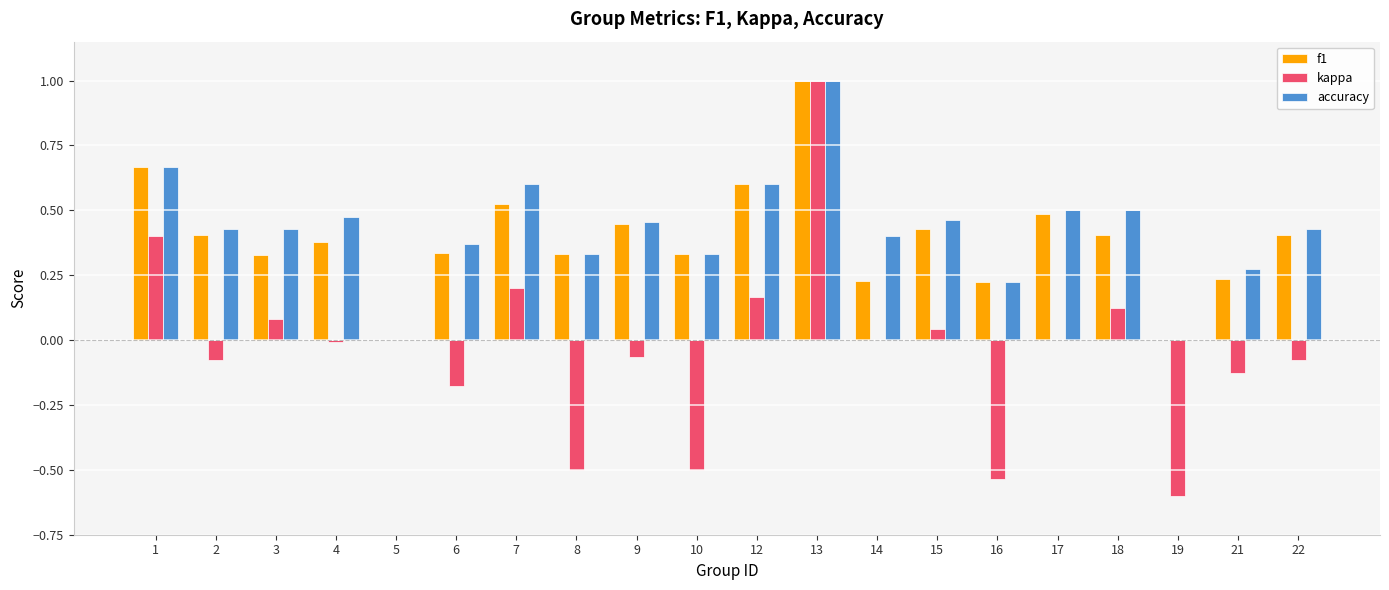

Which series changed the most between 16 and 22?

kappa